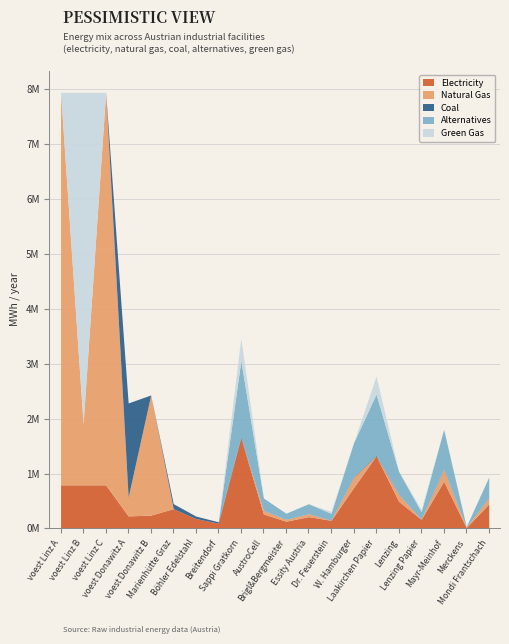

At which category does elec reach its first local valley?

voest Donawitz A